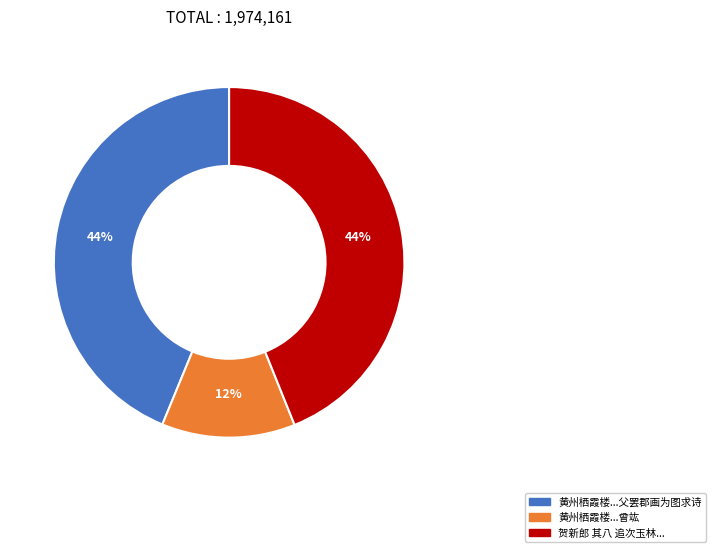

To the nearest percent, what is the difference between the largest and smallest slice percentages?

32%